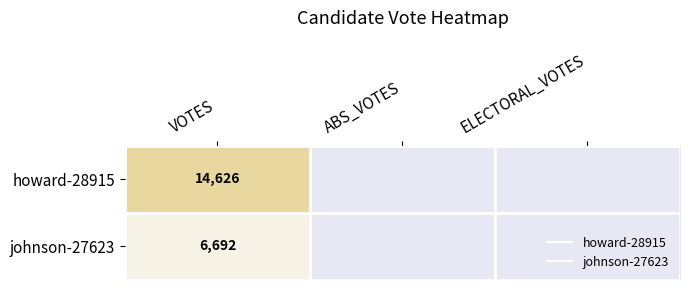

At how many categories does at least one series exceed 12633?

1